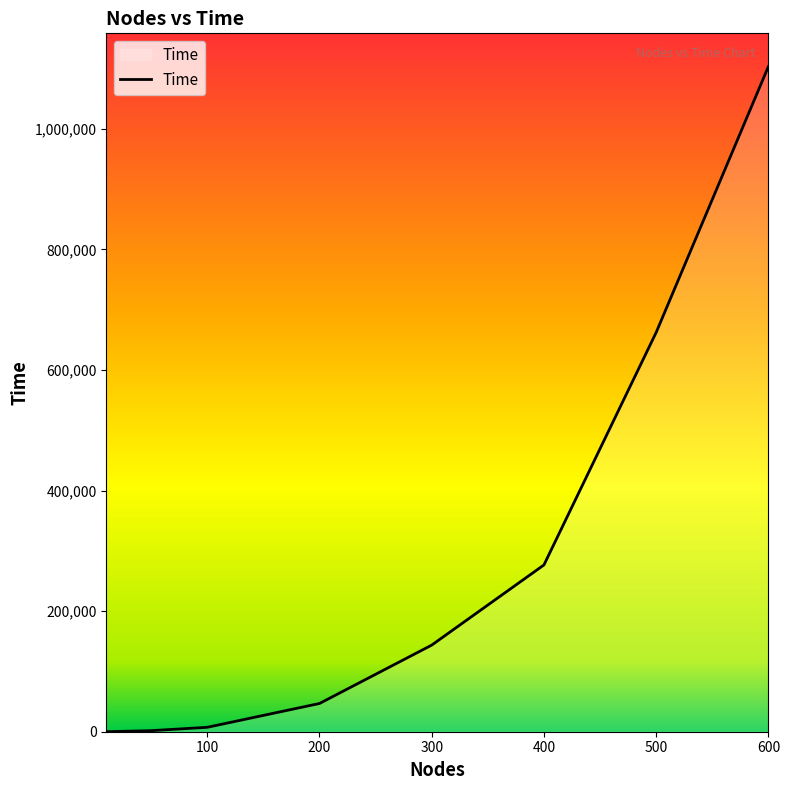

What is the average value?

280230